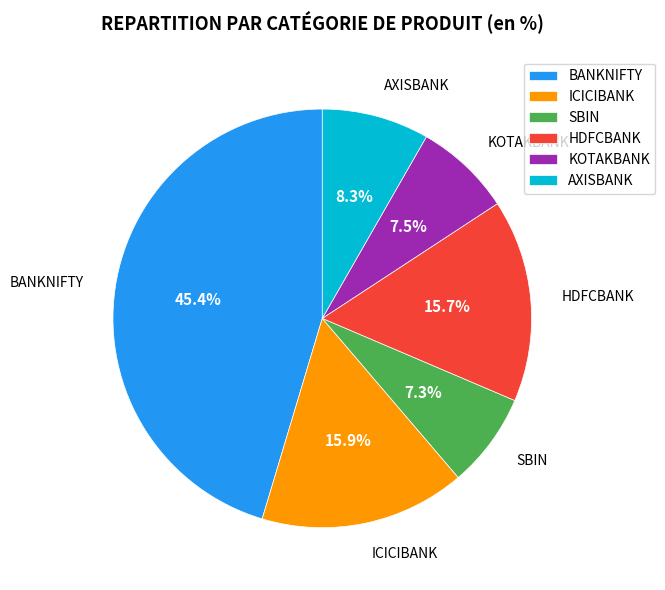

Which category has the biggest portion of the pie?

BANKNIFTY